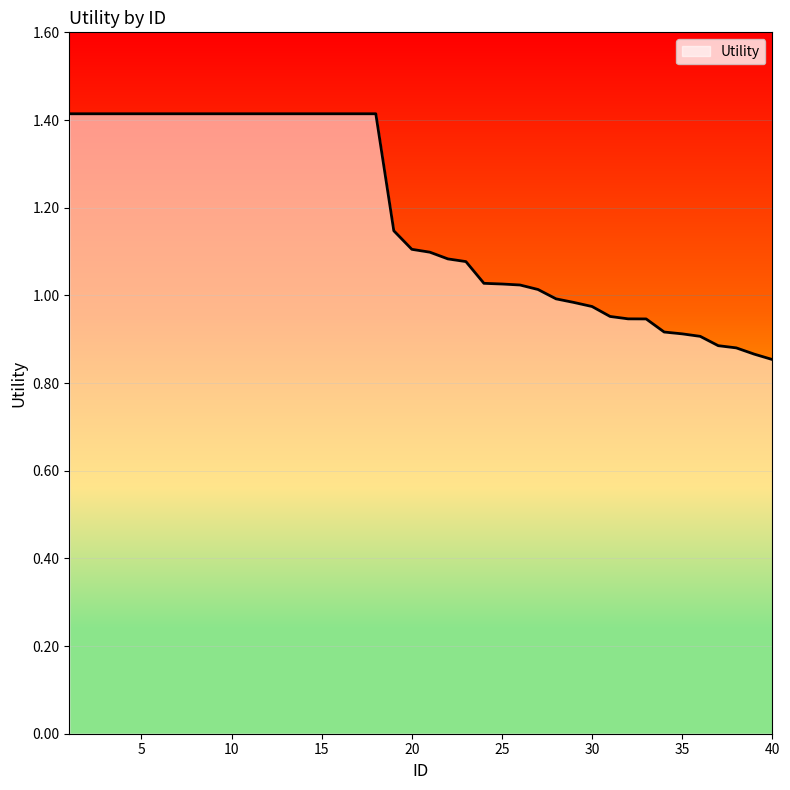

Count the number of categories in the chart.

40